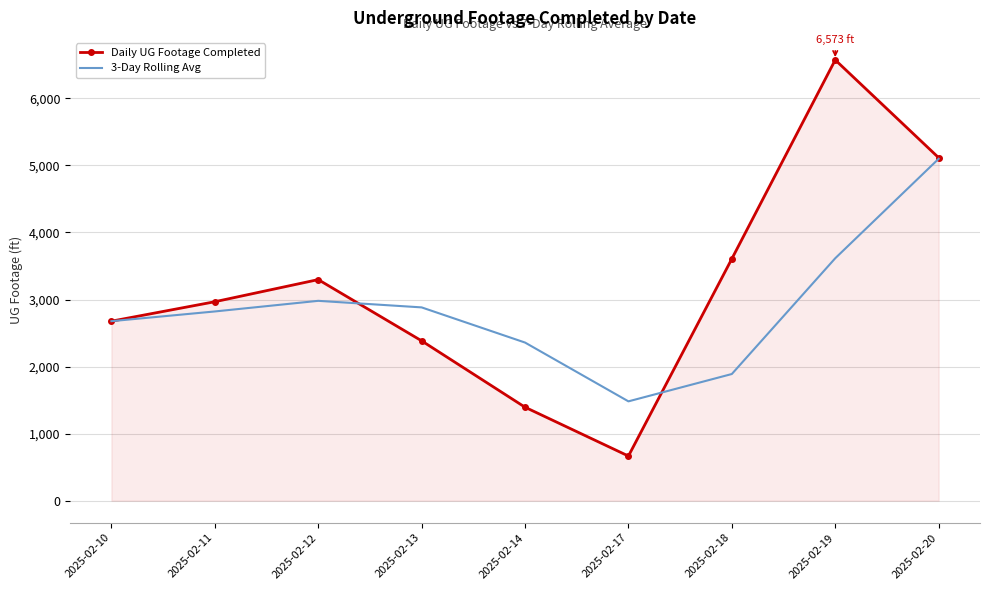

The value of Daily UG Footage Completed at 2025-02-10 is 2677.0. True or false?

True